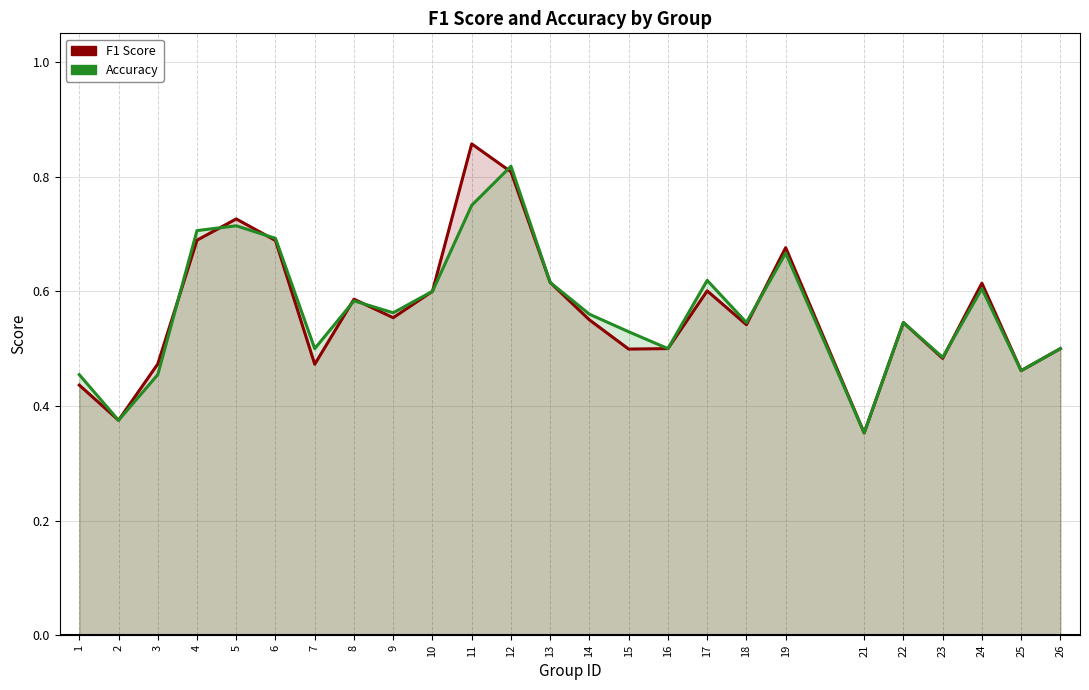

Is it true that accuracy equals 0.7 at 4?

True